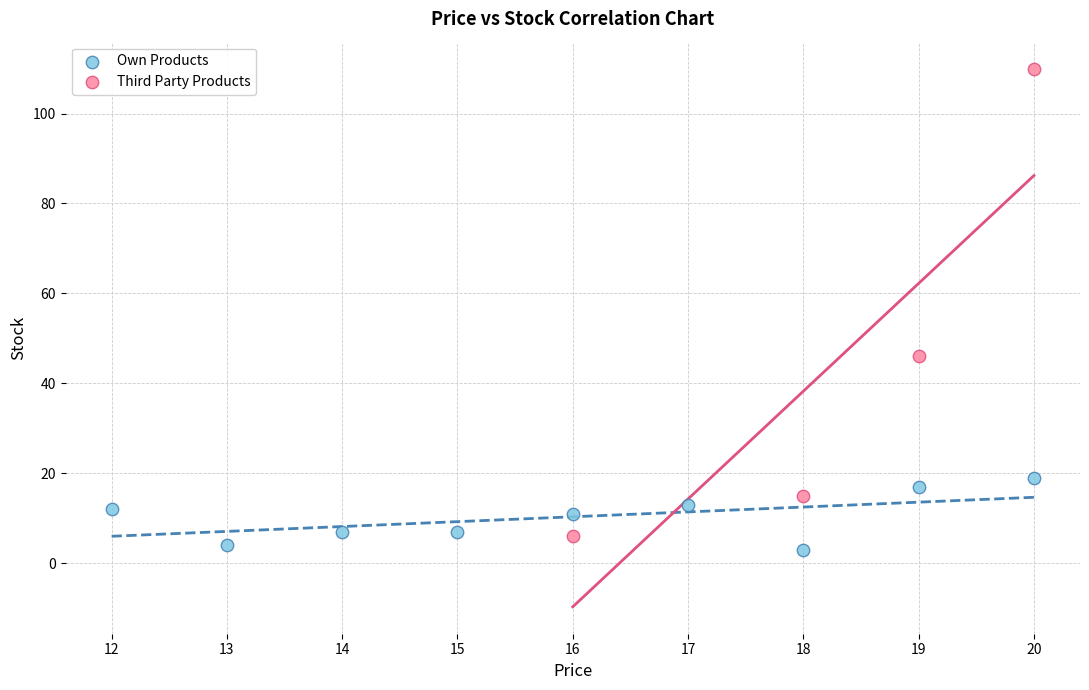

Which series reaches the minimum Y coordinate?

Own Products